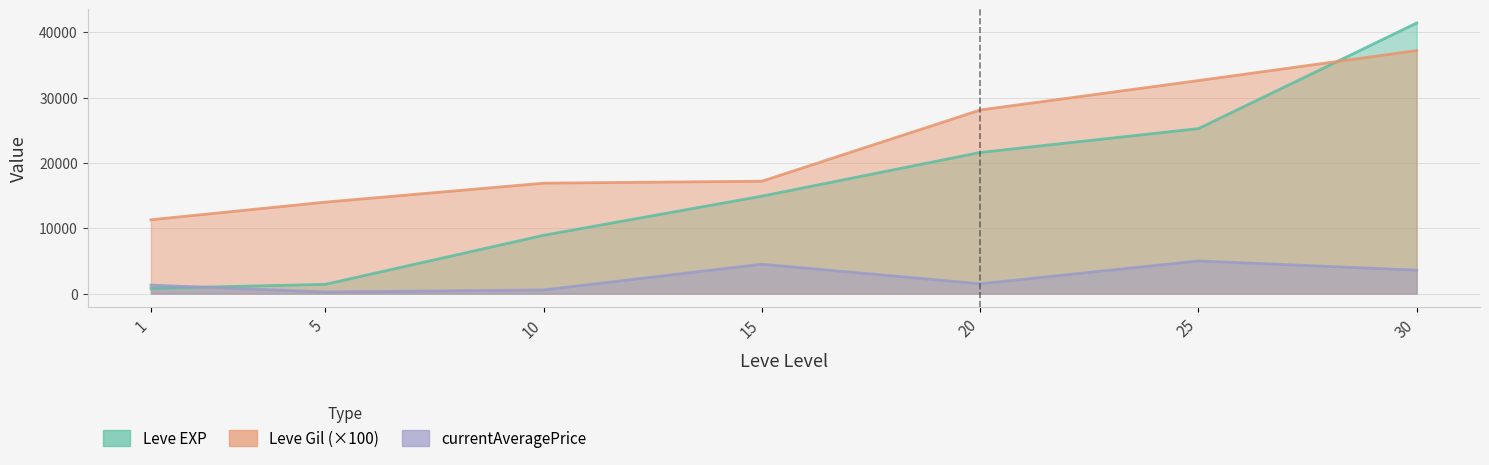

Does the chart have visible grid lines?

Yes